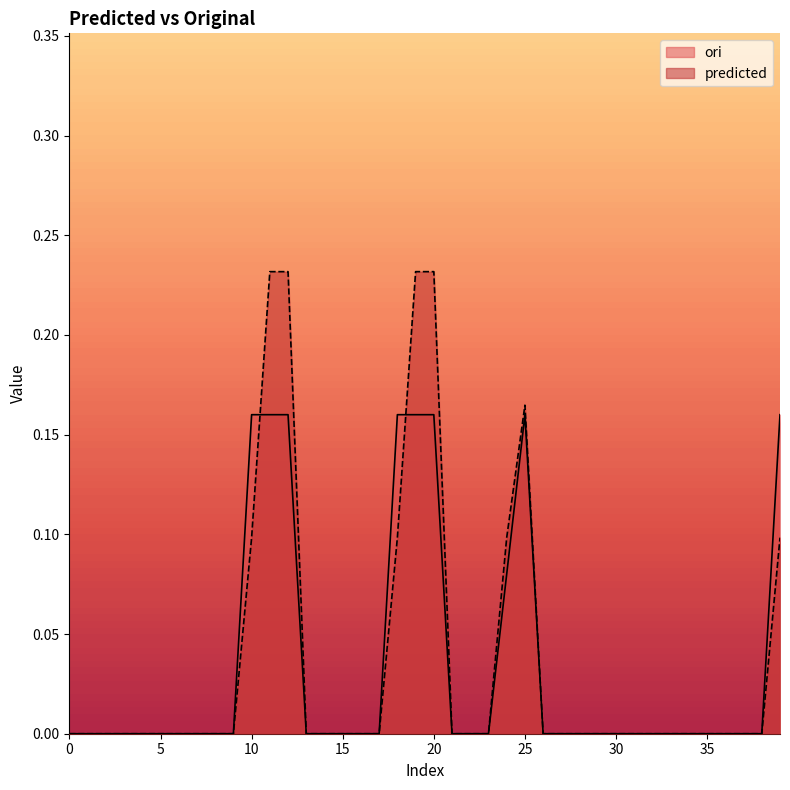

How many positive values does the predicted series have?

9